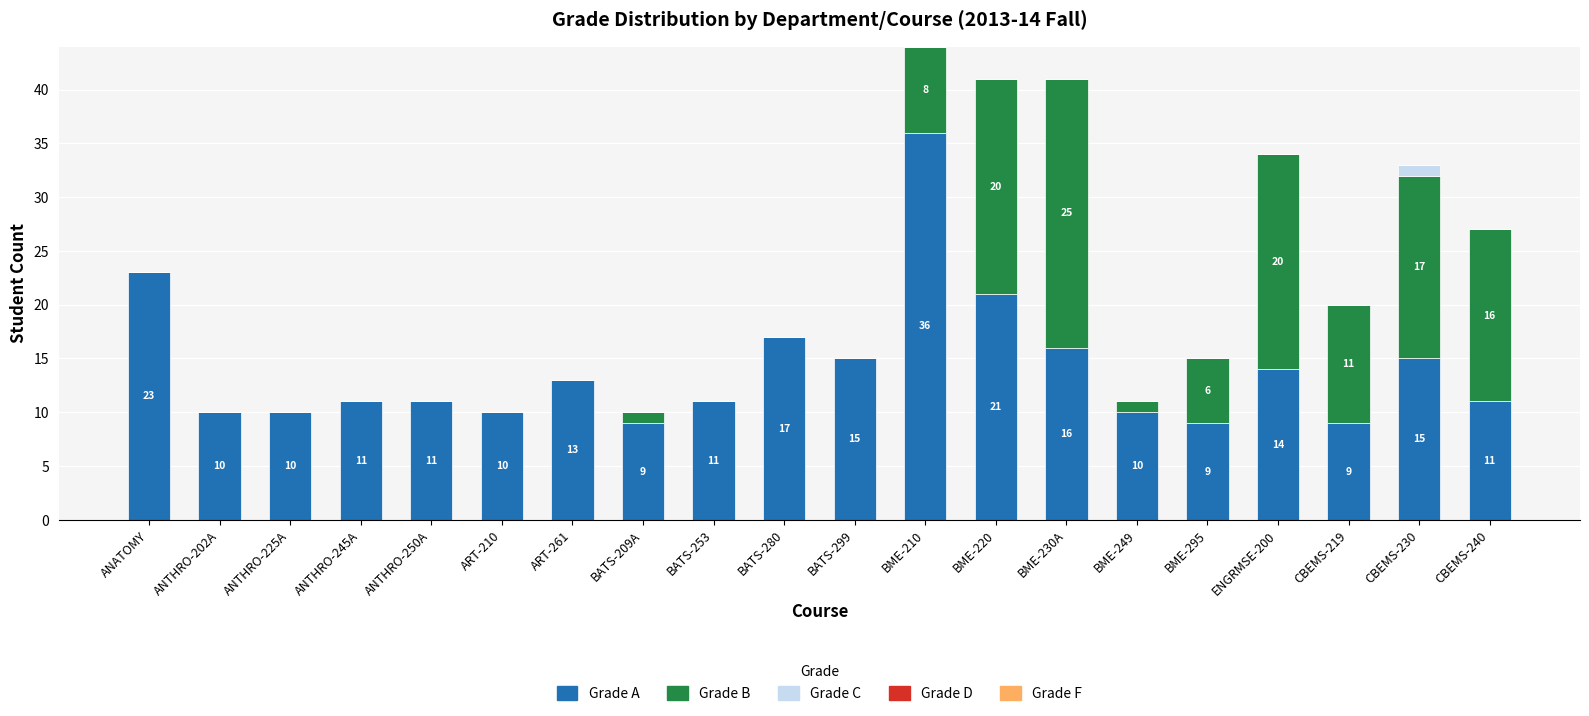

At which label does Grade A reach its peak?

BME-210